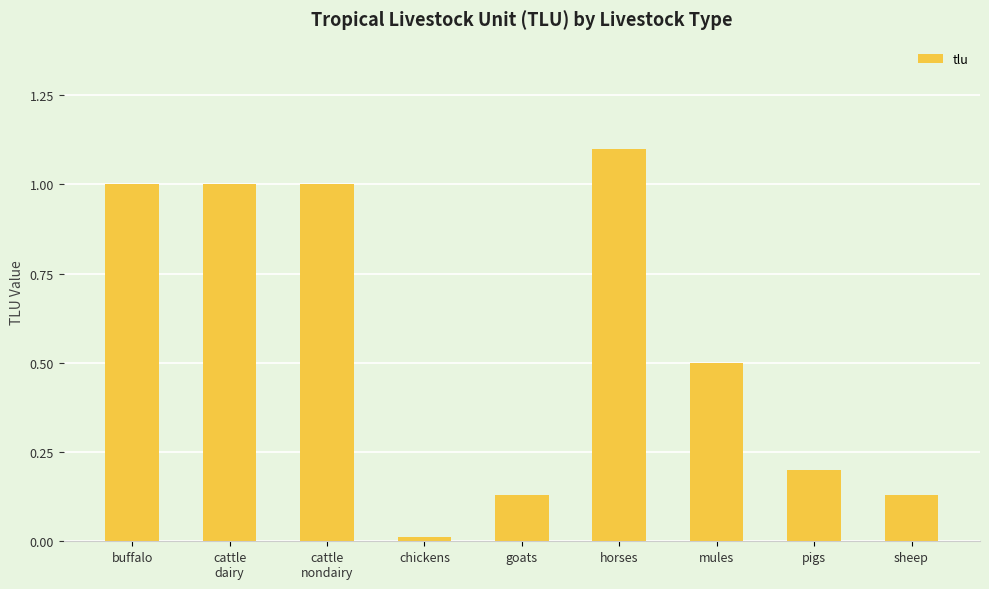

What is the average value?

0.6